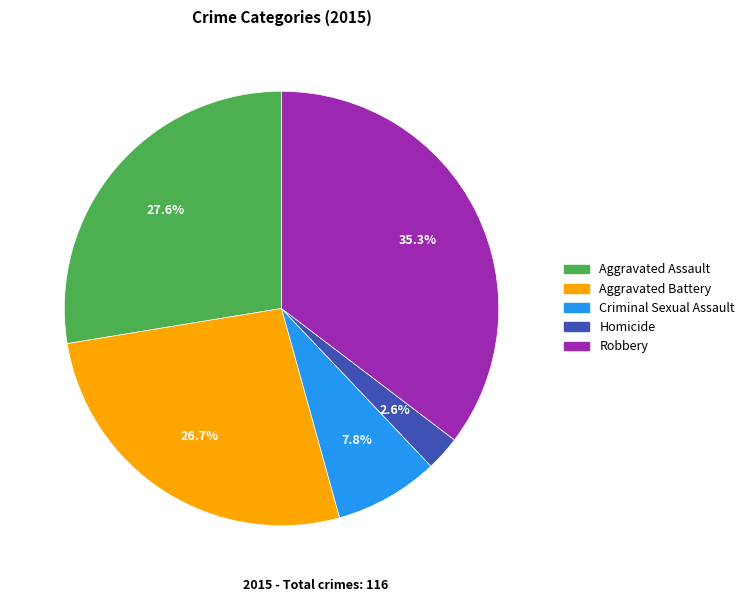

Rank the categories by value from lowest to highest.

Homicide, Criminal Sexual Assault, Aggravated Battery, Aggravated Assault, Robbery